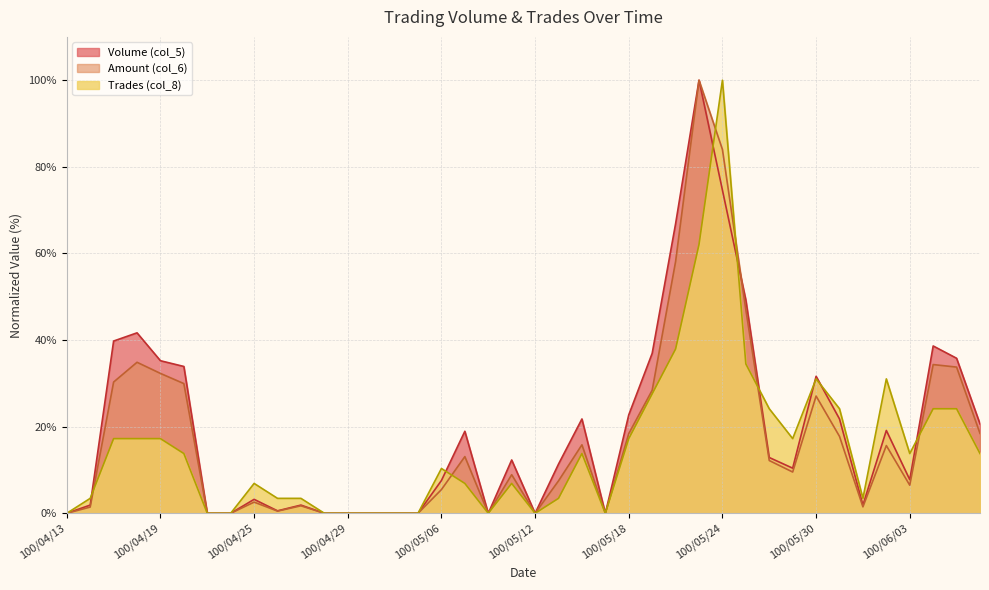

The value of Amount (col_6) at 100/04/25 is 3.8. True or false?

False